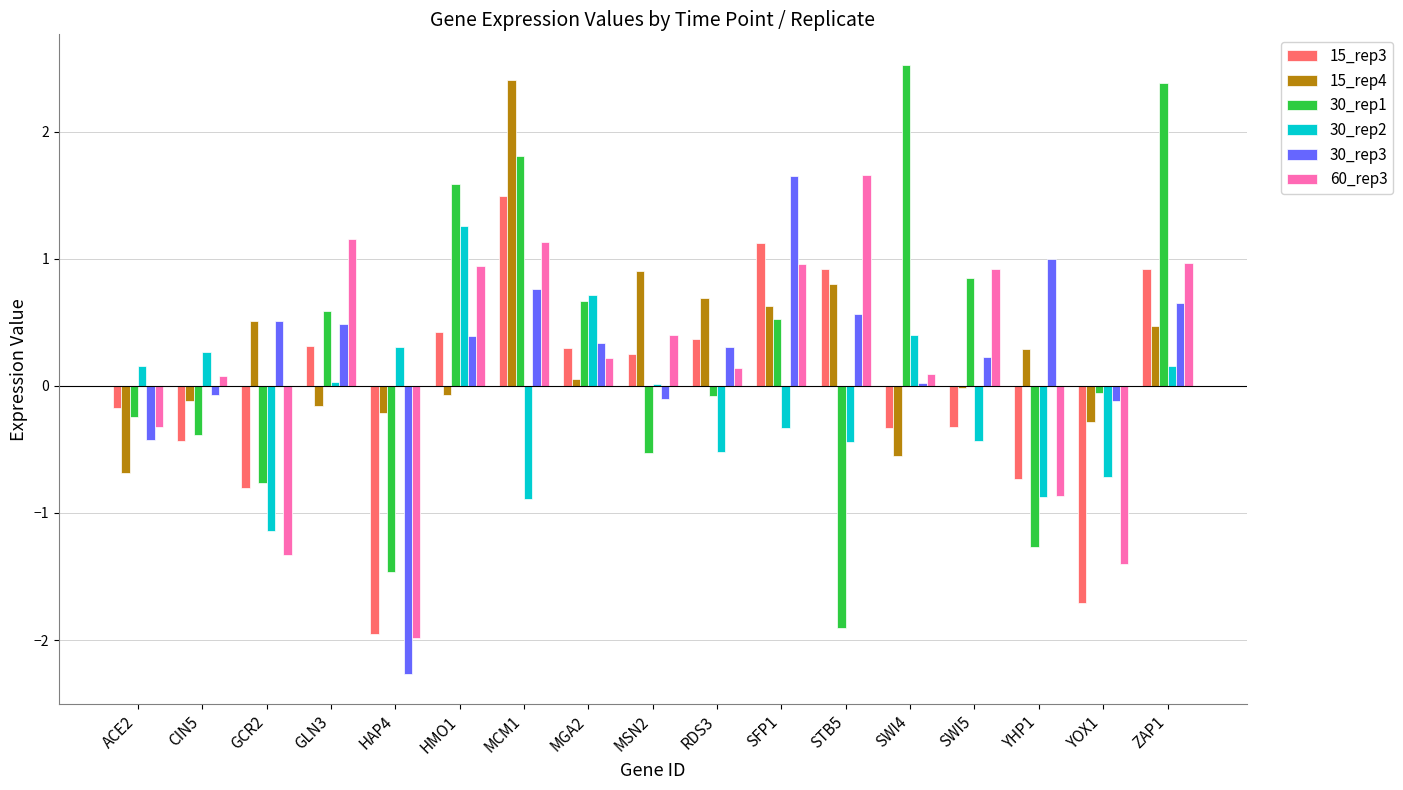

Is the value of 15_rep3 at CIN5 greater than the value of 15_rep4 at ACE2?

Yes